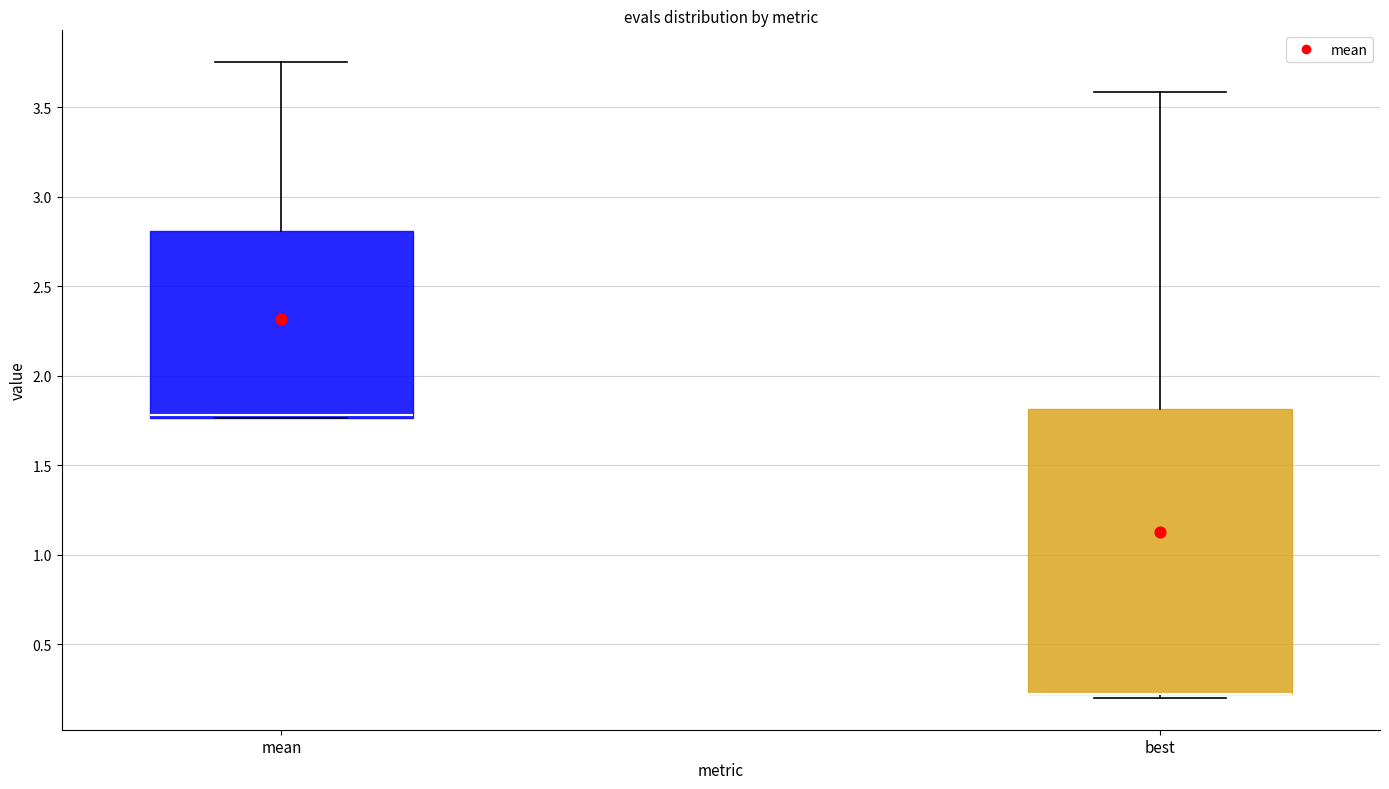

Where is the upper edge of the box for best on the y-axis? The values are not printed on the chart, so give them approximately, as read against the axis.

1.80